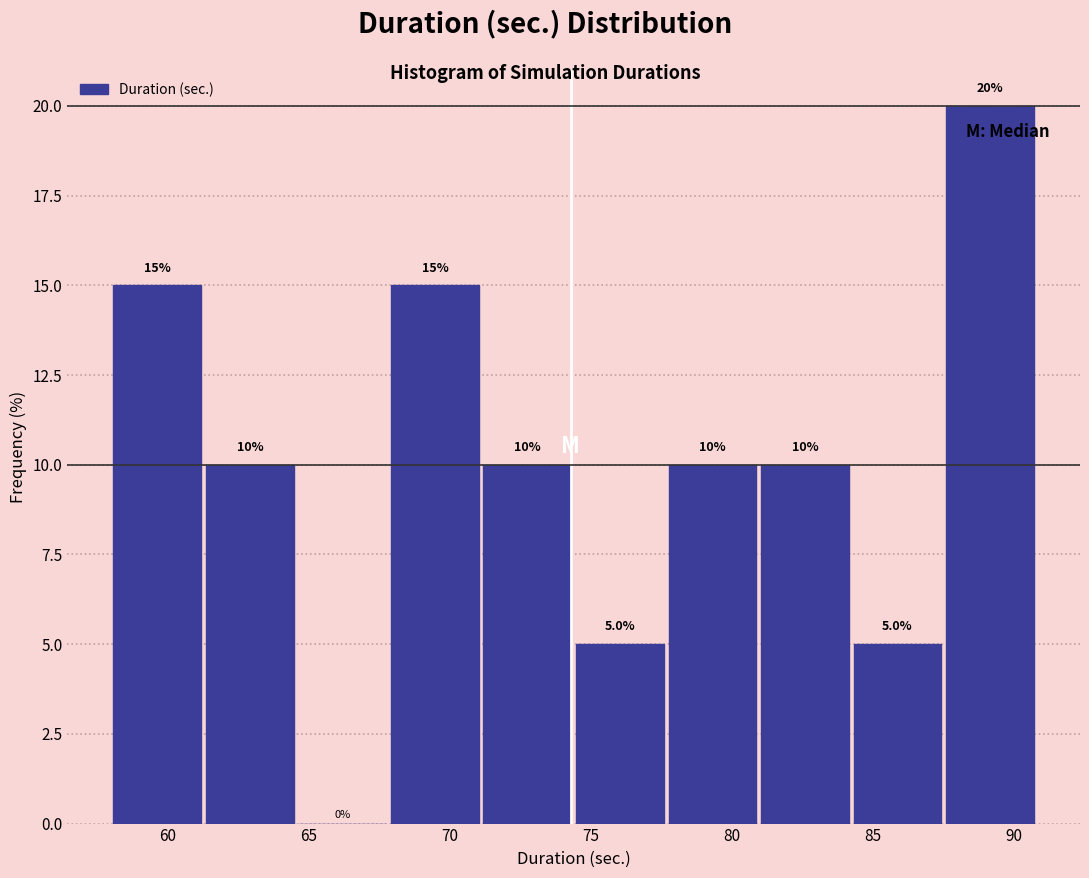

How tall is the bar that spans 71.0 to 74.5 on the x-axis? The bar edges are not printed on the chart, so give them approximately, as read against the axis.

10.0